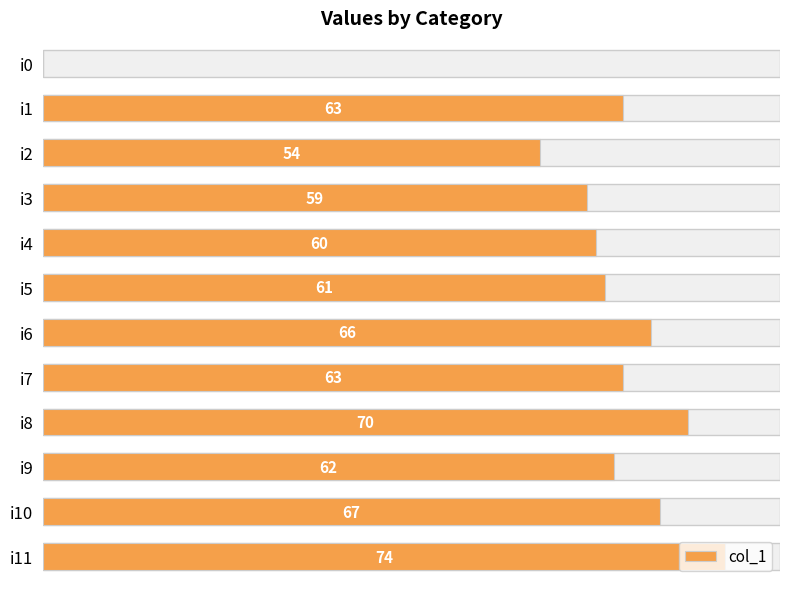

What is the difference between the maximum and minimum values?

74